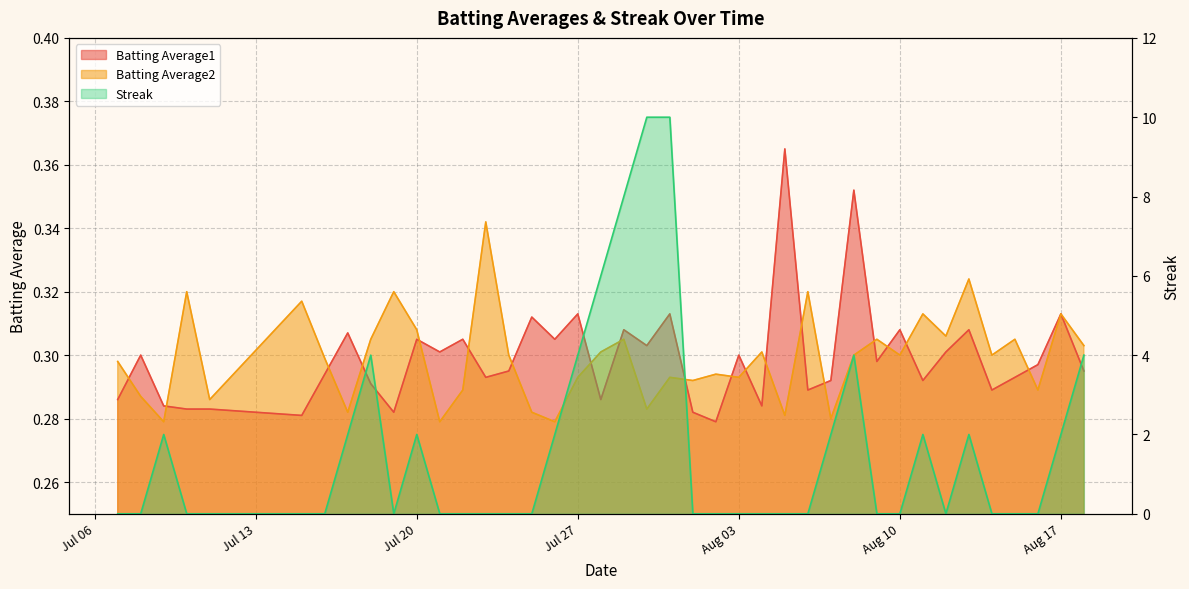

Where is the first local minimum for Batting Average2?

2010-07-09